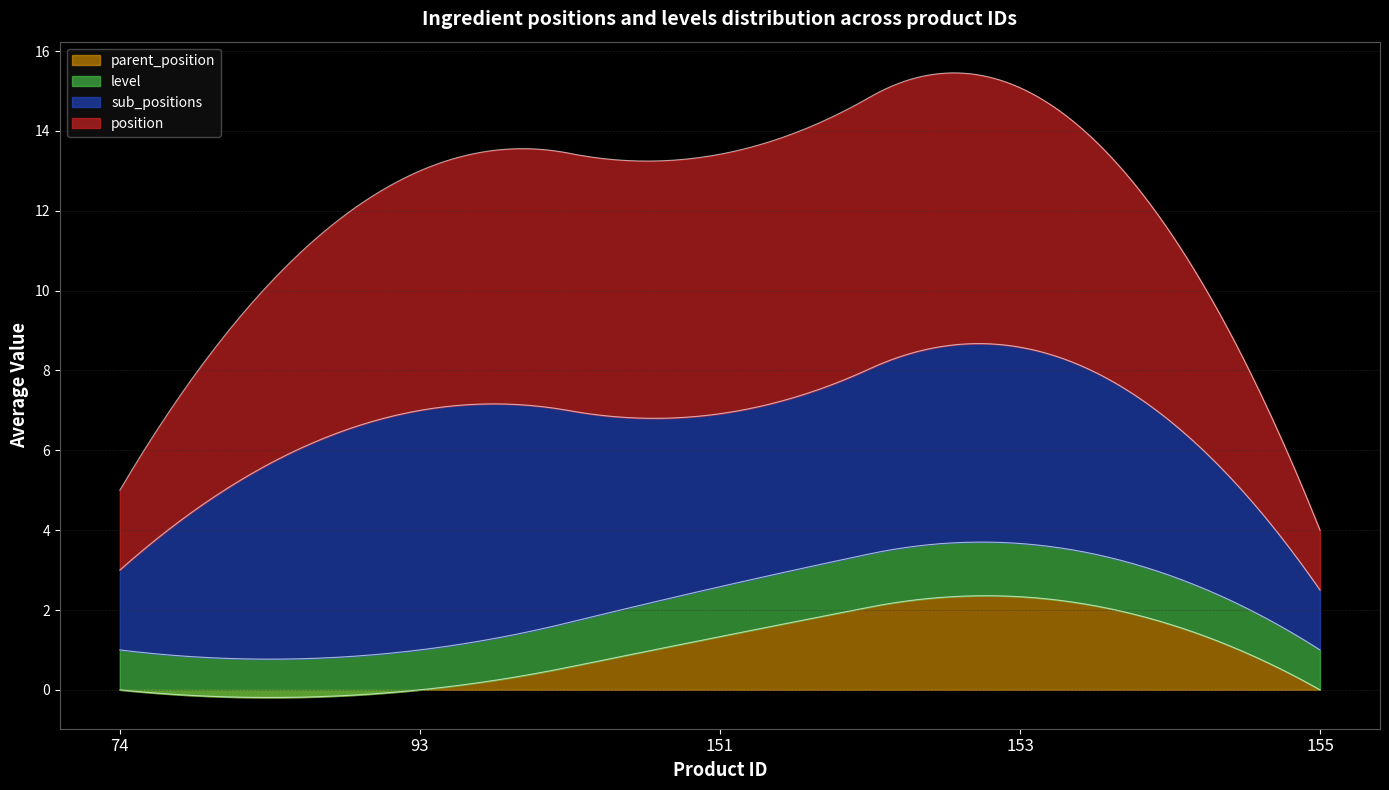

True or false: level has more than 0 points higher than both neighbors.

True